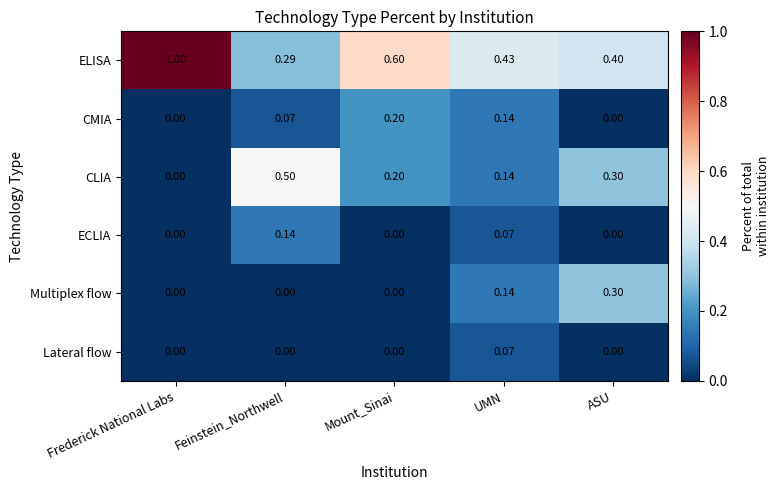

Which series has the widest spread of values?

ELISA